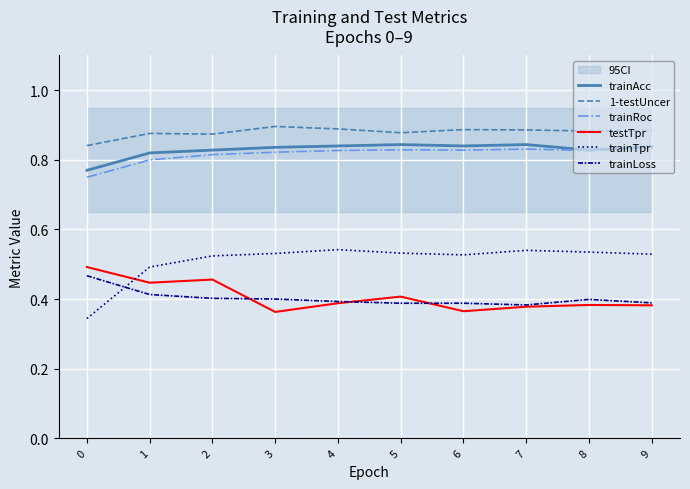

Reading left to right, list all the values displayed in this chart.

trainAcc: 0.8	0.8	0.8	0.8	0.8	0.8	0.8	0.8	0.8	0.8
1-testUncer: 0.8	0.9	0.9	0.9	0.9	0.9	0.9	0.9	0.9	0.9
trainRoc: 0.8	0.8	0.8	0.8	0.8	0.8	0.8	0.8	0.8	0.8
testTpr: 0.5	0.4	0.5	0.4	0.4	0.4	0.4	0.4	0.4	0.4
trainTpr: 0.3	0.5	0.5	0.5	0.5	0.5	0.5	0.5	0.5	0.5
trainLoss: 0.5	0.4	0.4	0.4	0.4	0.4	0.4	0.4	0.4	0.4